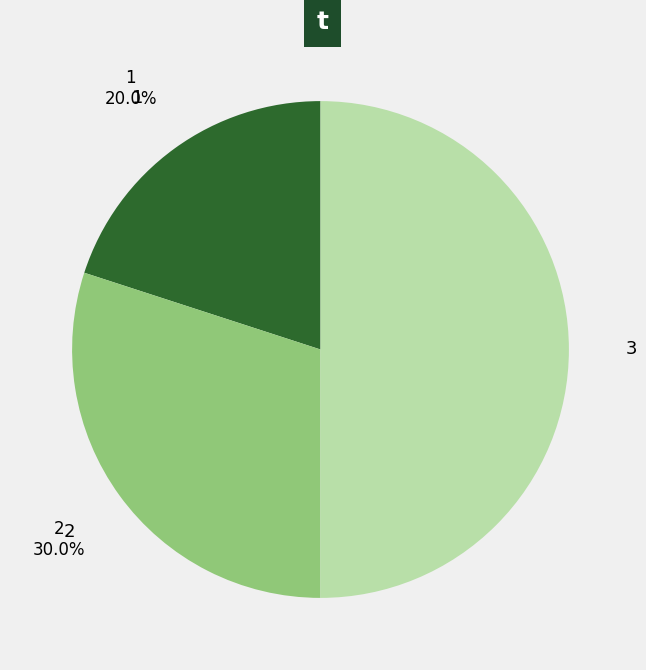

Which has a higher value, 3 or 2?

3